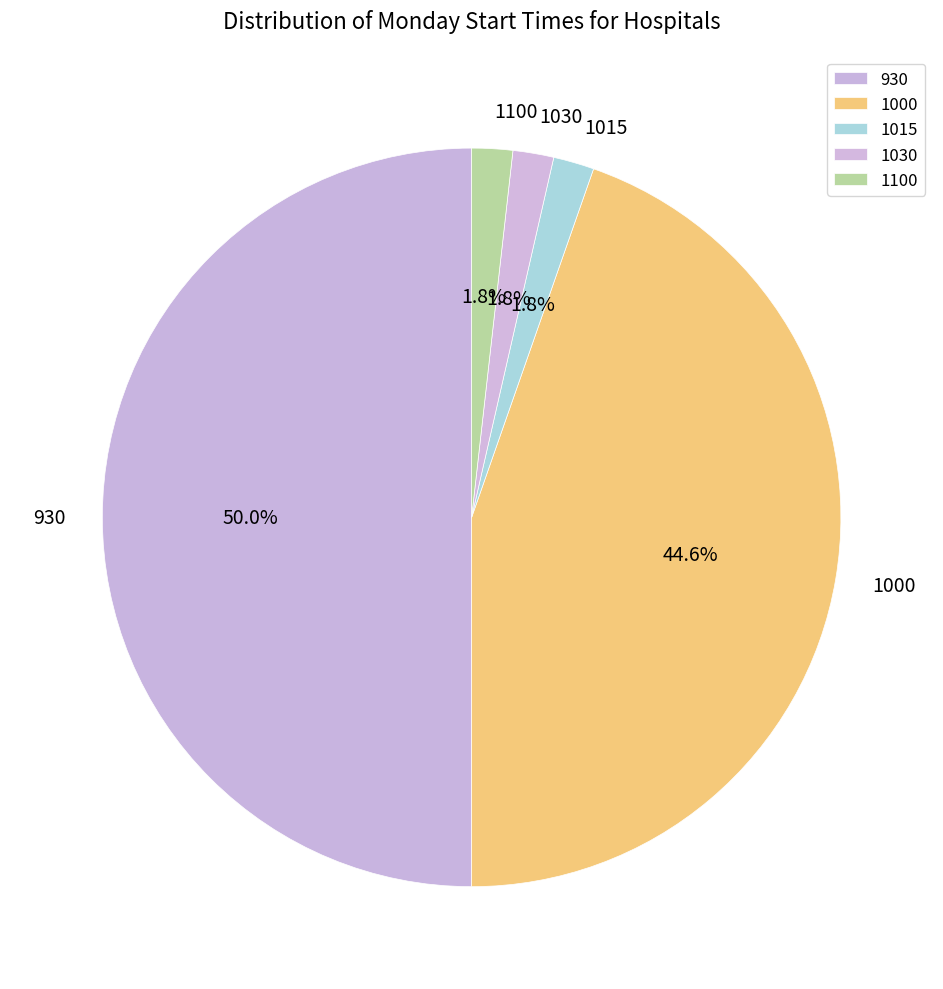

How many segments does this pie chart have?

5